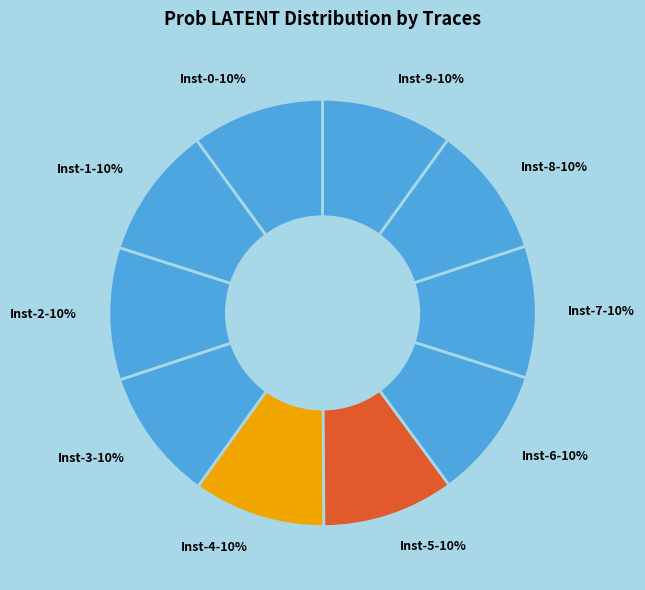

Combined, do Inst-1 and Inst-0 account for over 50%?

No